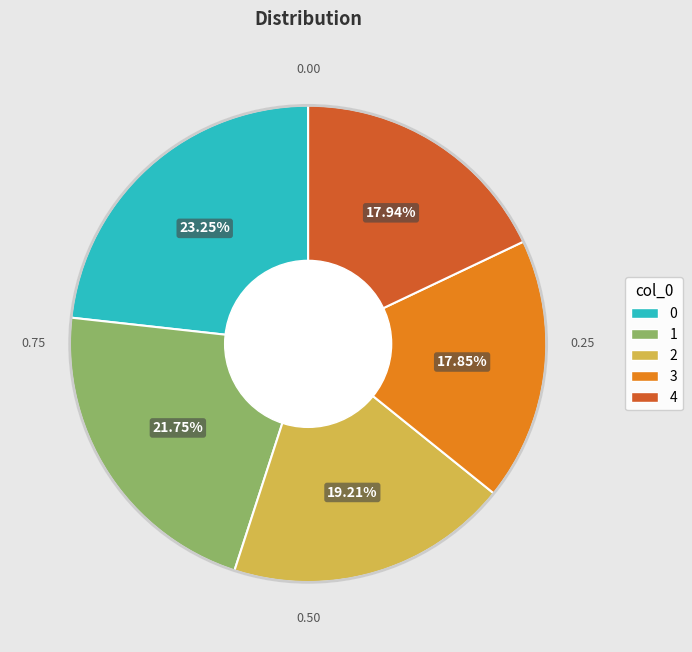

Combined, what portion of the pie is 2 and 1?

41.0%